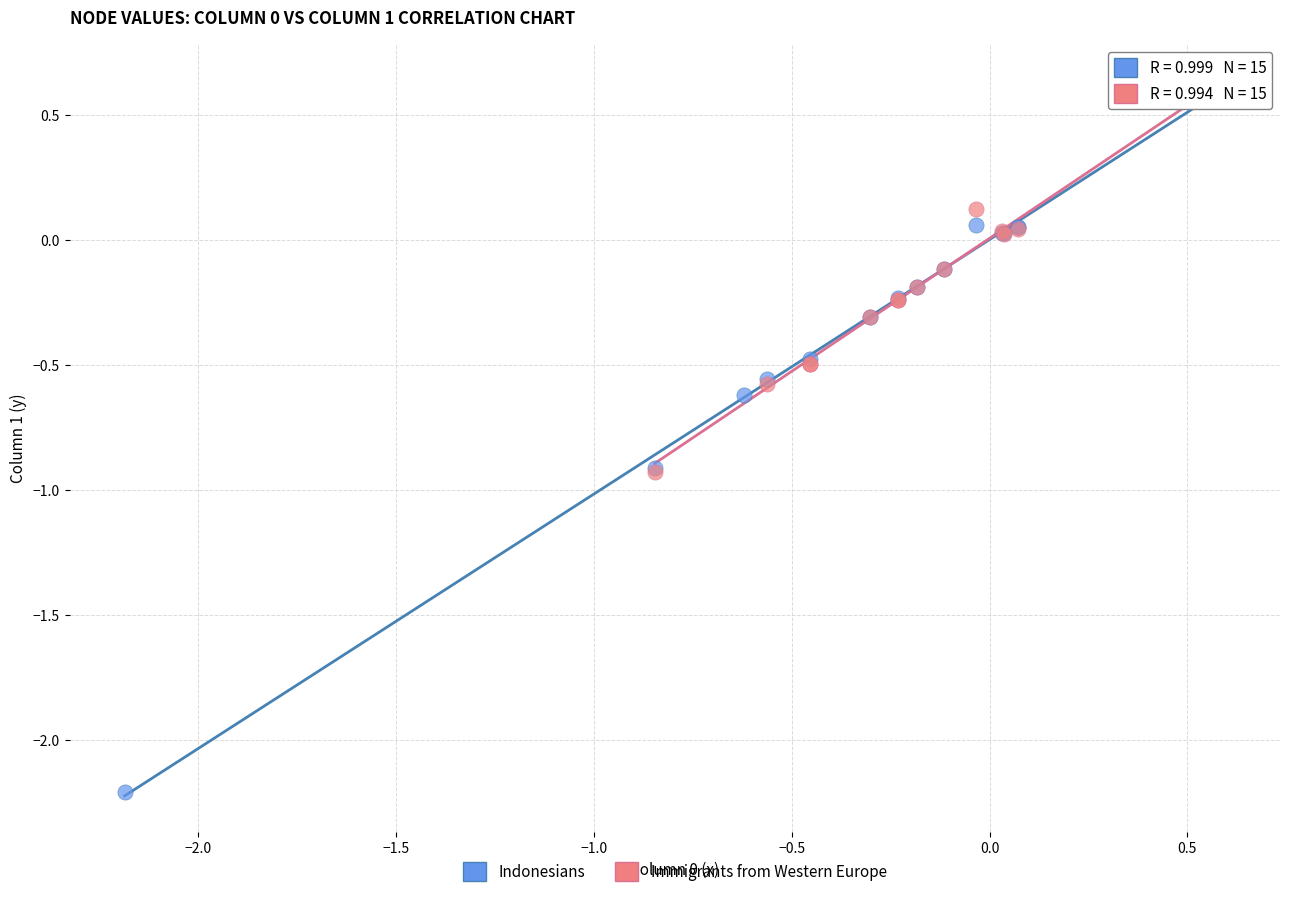

What are all the series names shown in the legend?

Indonesians, Immigrants from Western Europe